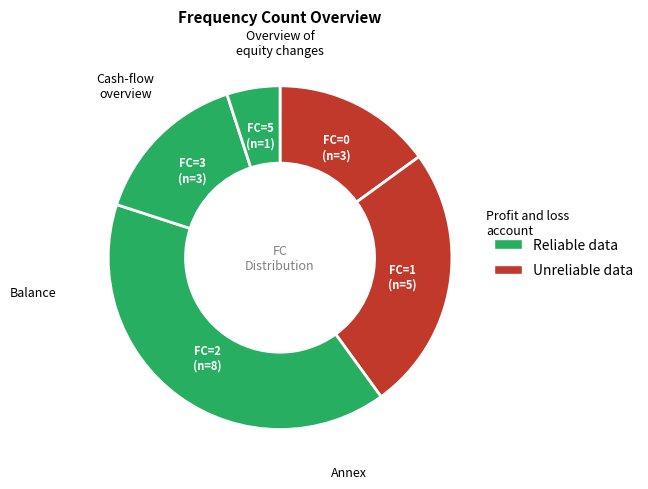

Rank the categories by value from lowest to highest.

FC=5, FC=0, FC=3, FC=1, FC=2